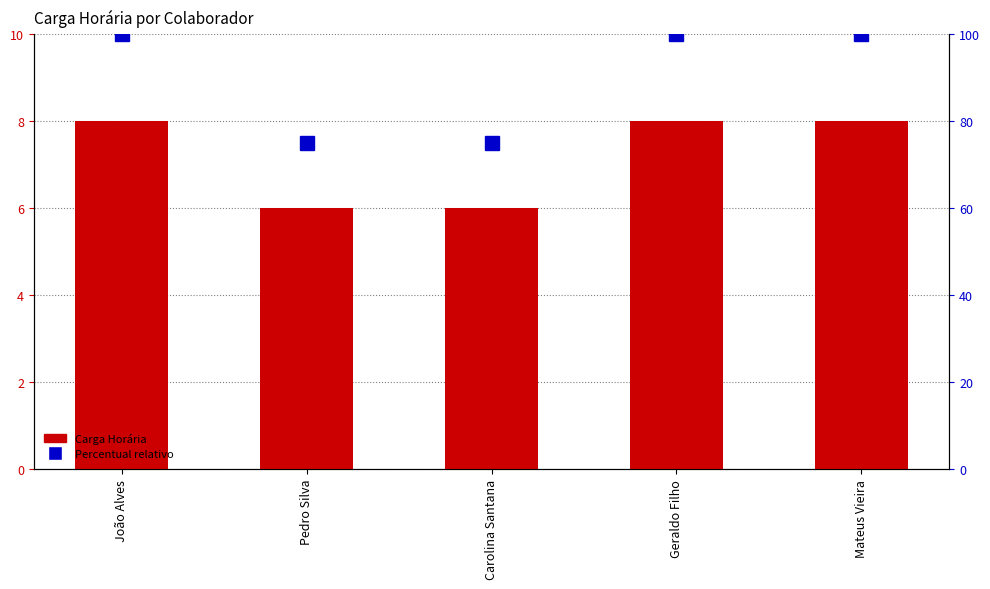

Which label corresponds to the largest value in the chart?

João Alves